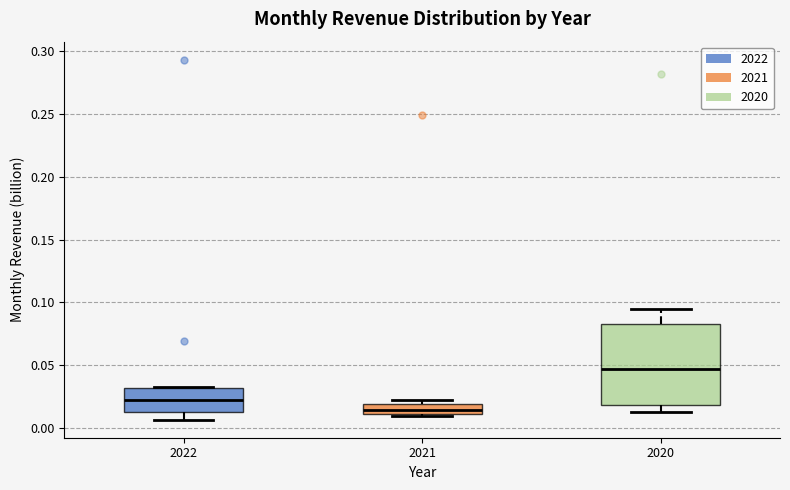

Where is the lower edge of the box at x = 2021 on the y-axis? The values are not printed on the chart, so give them approximately, as read against the axis.

0.010